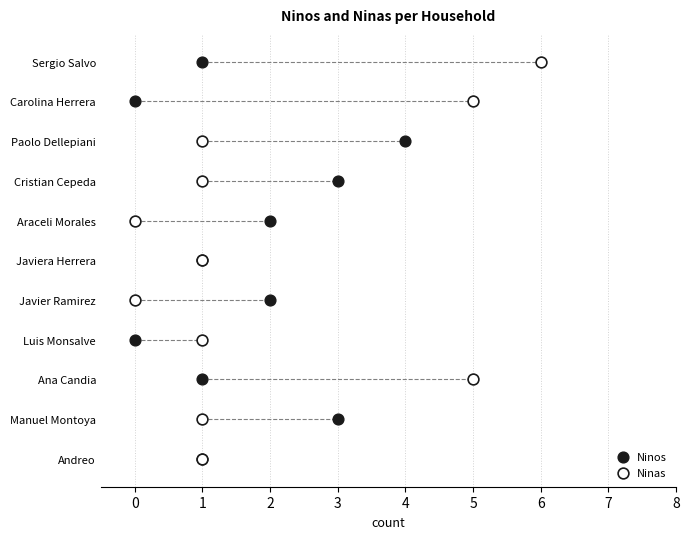

What are all the series names shown in the legend?

Ninos, Ninas